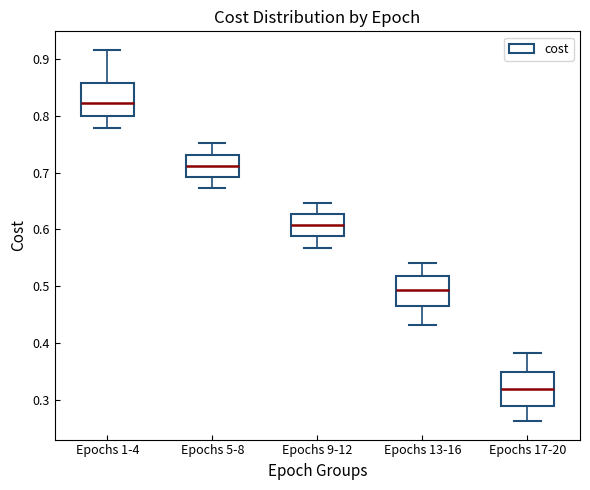

Which box has the highest median line?

Epochs 1-4